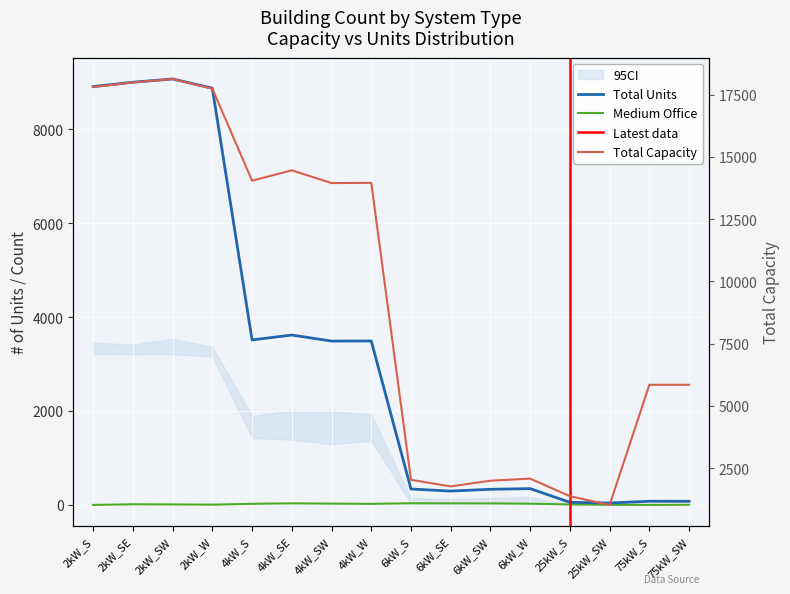

Rank the series at 2kW_SE from lowest to highest value.

Medium Office, Medium House, Total Capacity